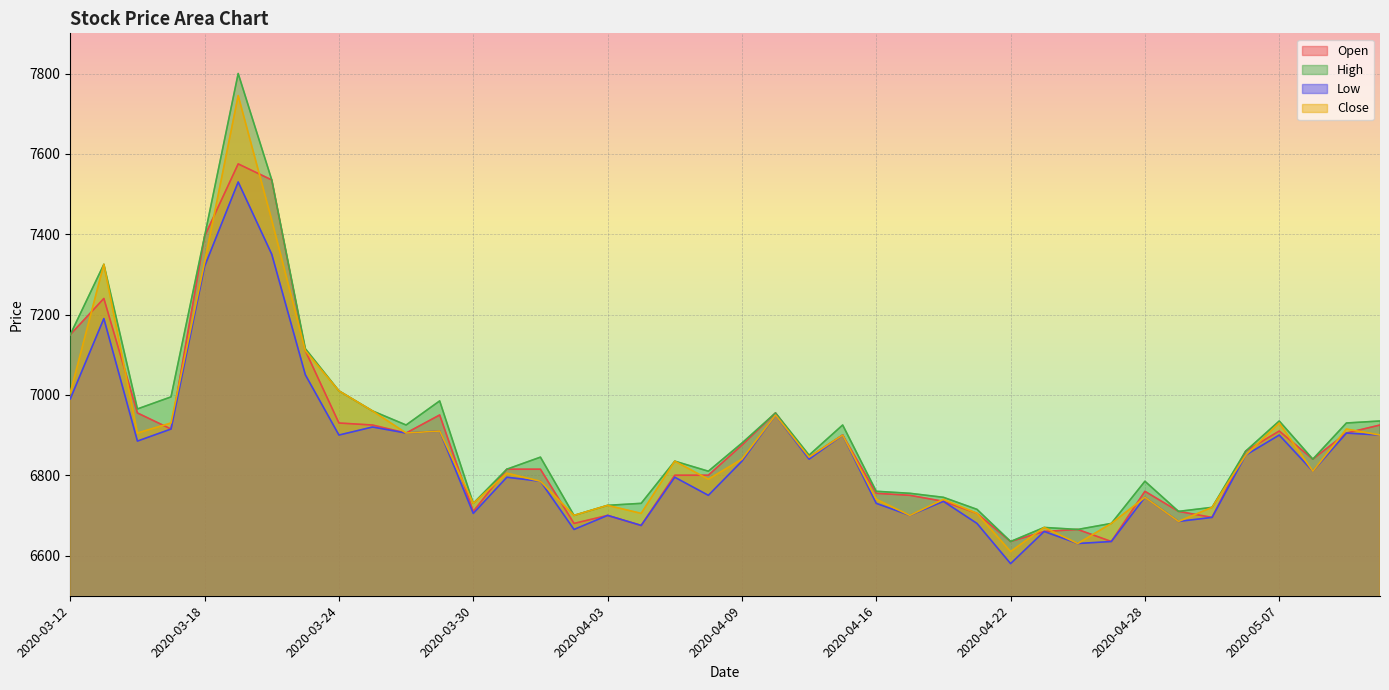

How many distinct data groups are displayed?

4